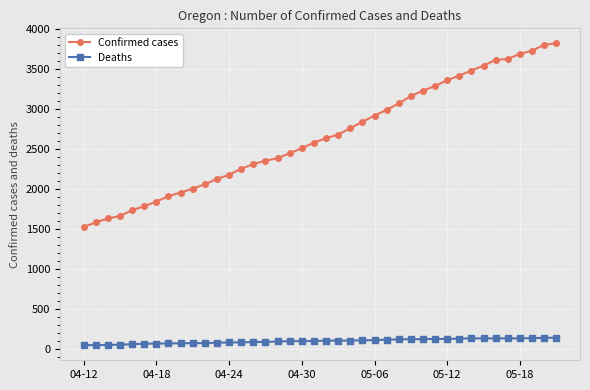

Which series has the largest total across all categories?

Confirmed cases